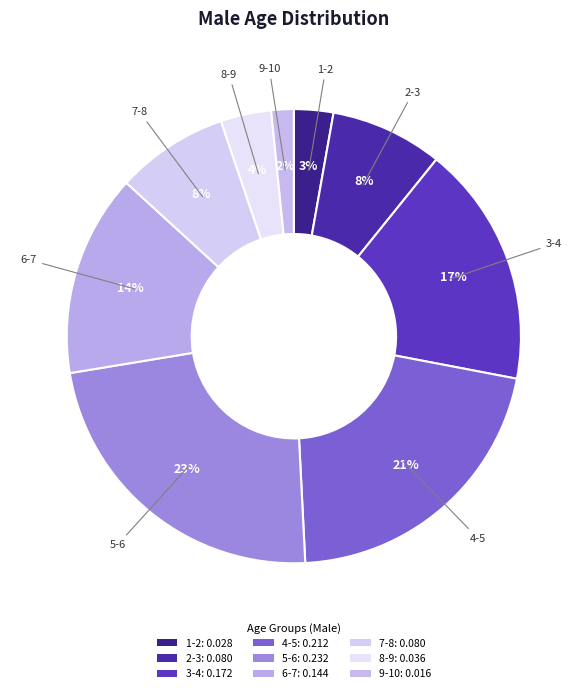

How much of the chart is everything except 1-2?

97.2%